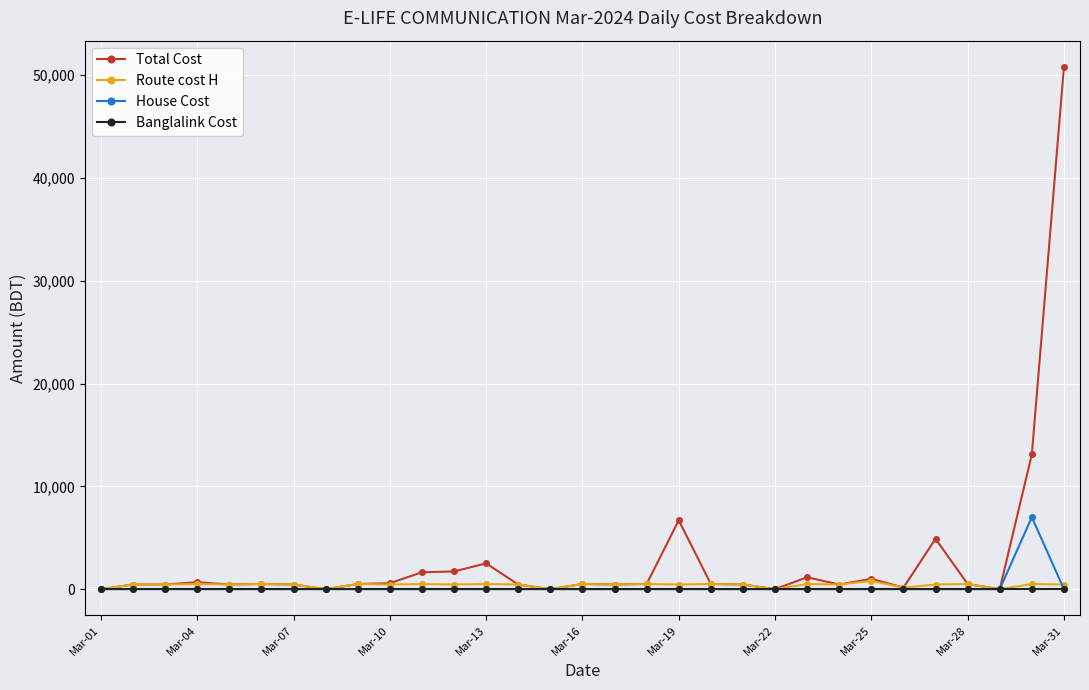

What are all the series names shown in the legend?

Total Cost, Route cost H, House Cost, Banglalink Cost